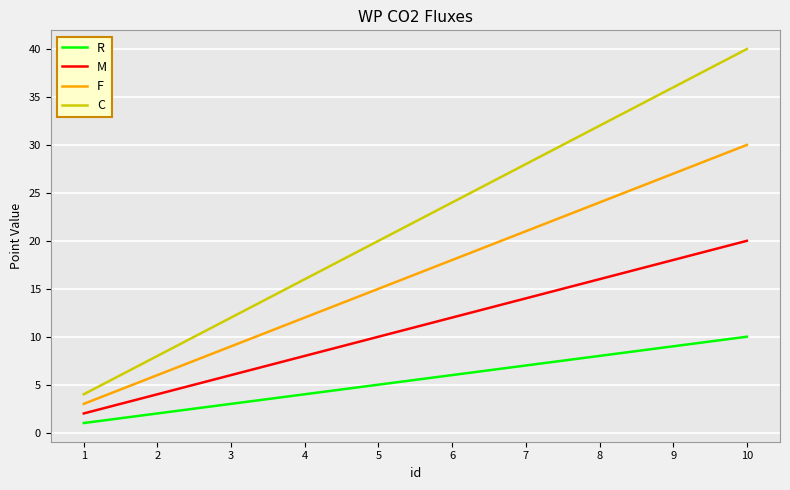

At 5, list the series in order from smallest to largest.

R, M, F, C